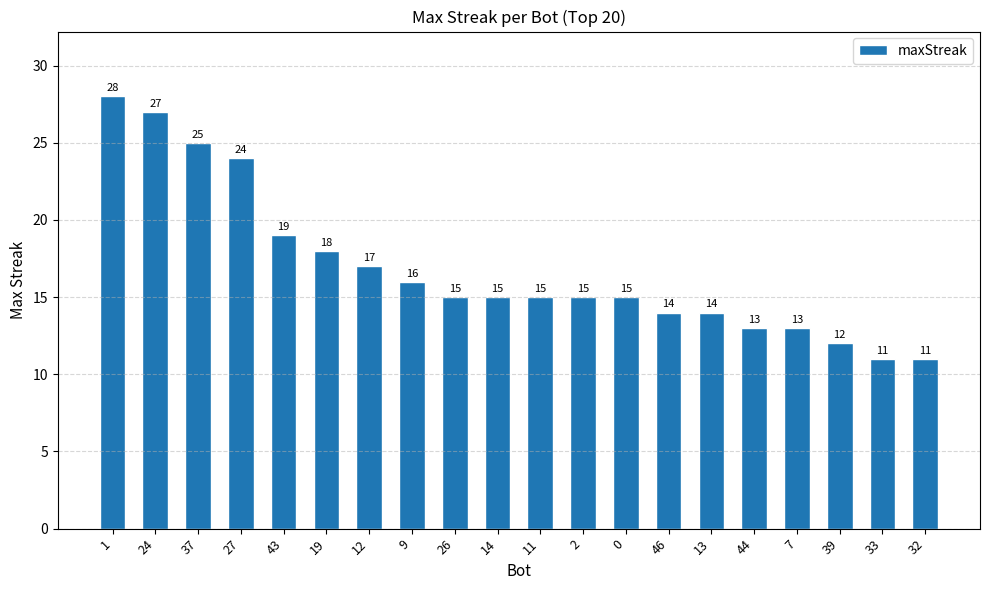

Does the chart contain stacked bars?

No